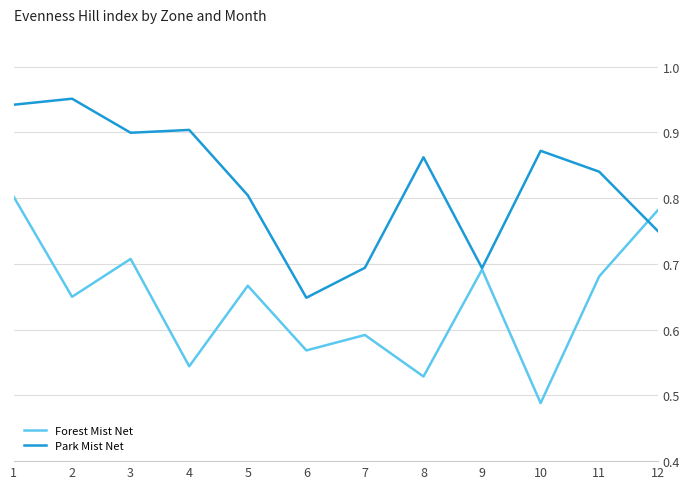

Is the value of Park Mist Net at 1 greater than the value of Forest Mist Net at 10?

Yes